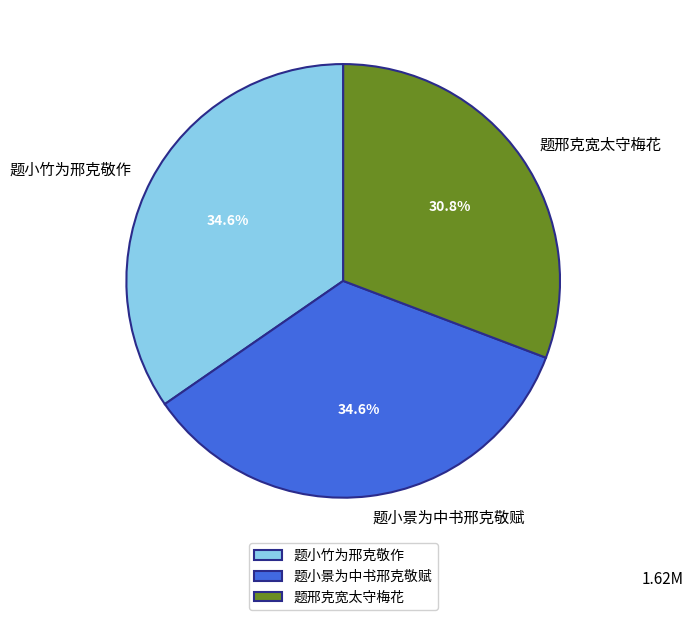

Is it true that 题小竹为邢克敬作 is 35% of the pie?

True